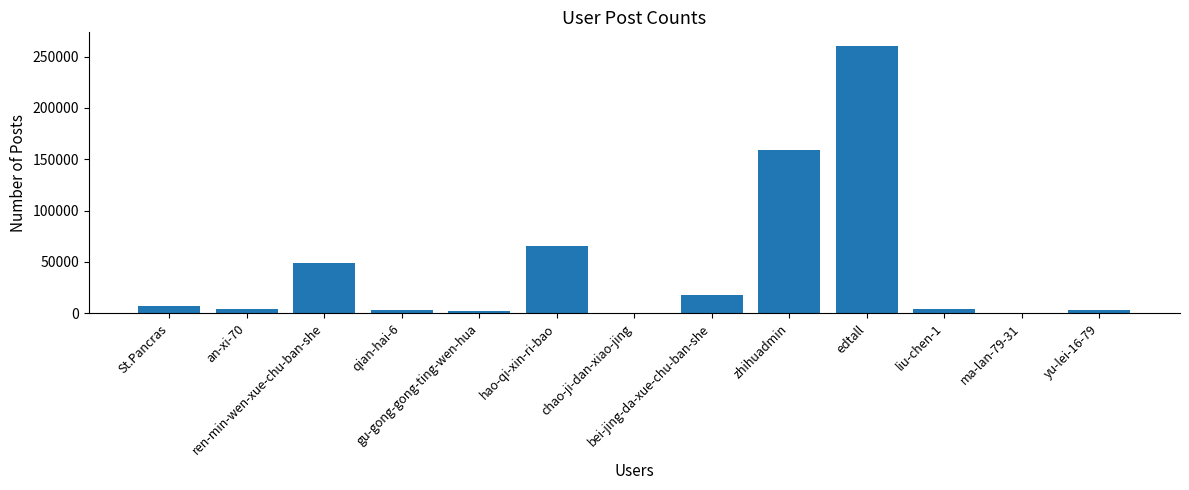

Where is the data nearest to the value 130269?

zhihuadmin